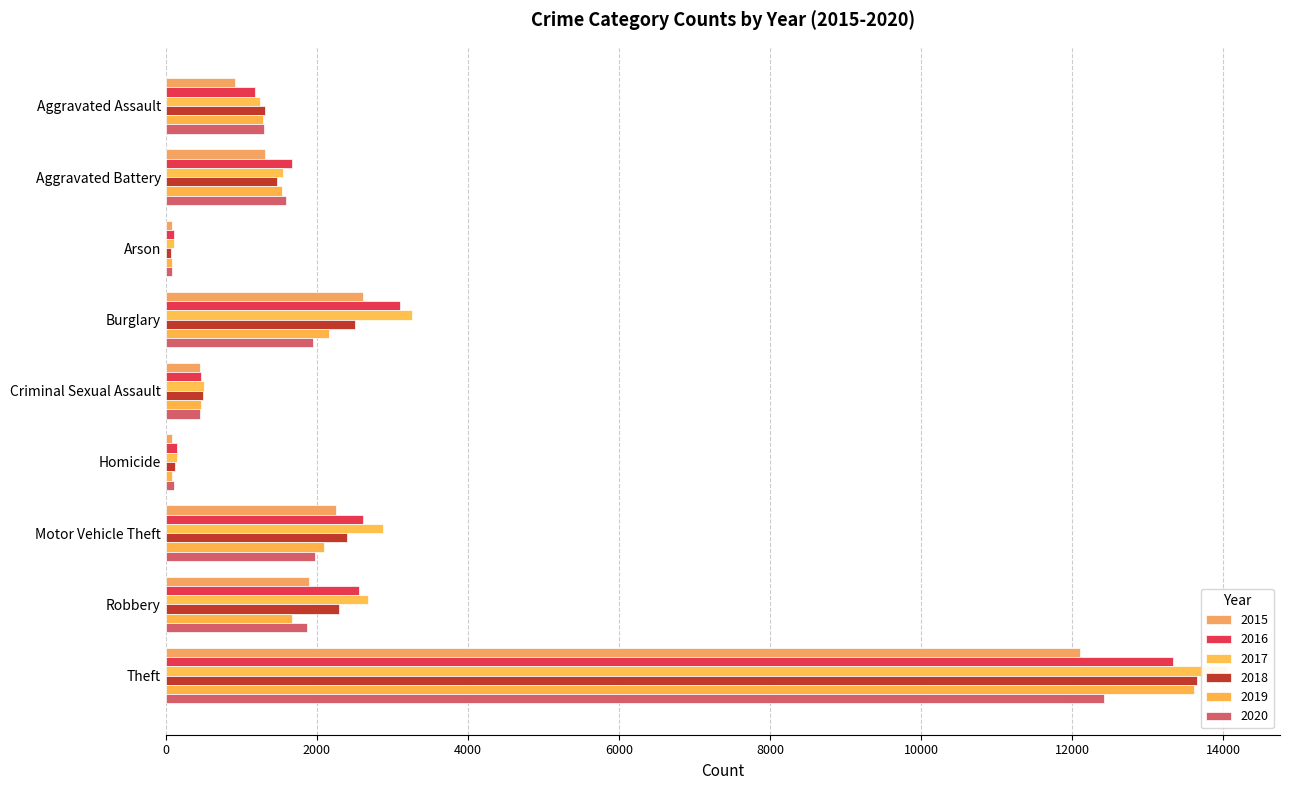

At which label is 2017 closest to 7077?

Burglary